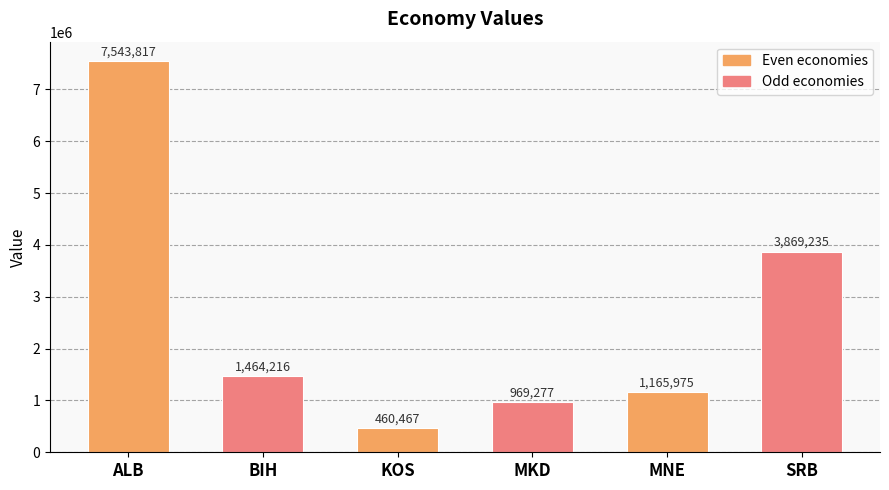

Which category has the highest value across all series?

ALB